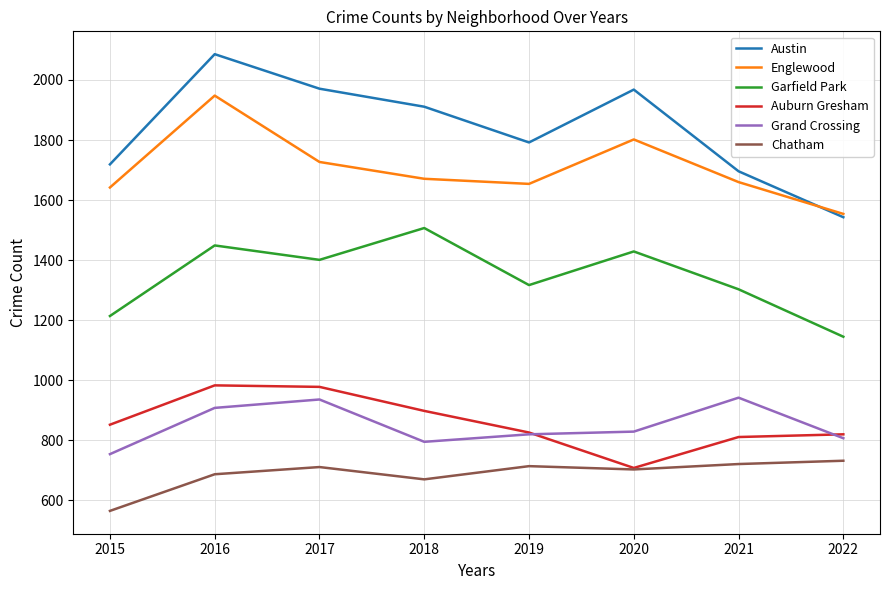

Rank the series at 2016 from highest to lowest value.

Austin, Englewood, Garfield Park, Auburn Gresham, Grand Crossing, Chatham